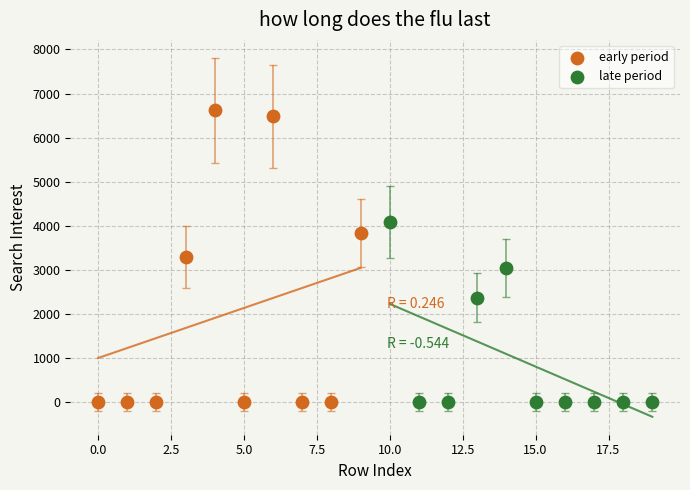

Which series reaches the maximum Y coordinate?

early period